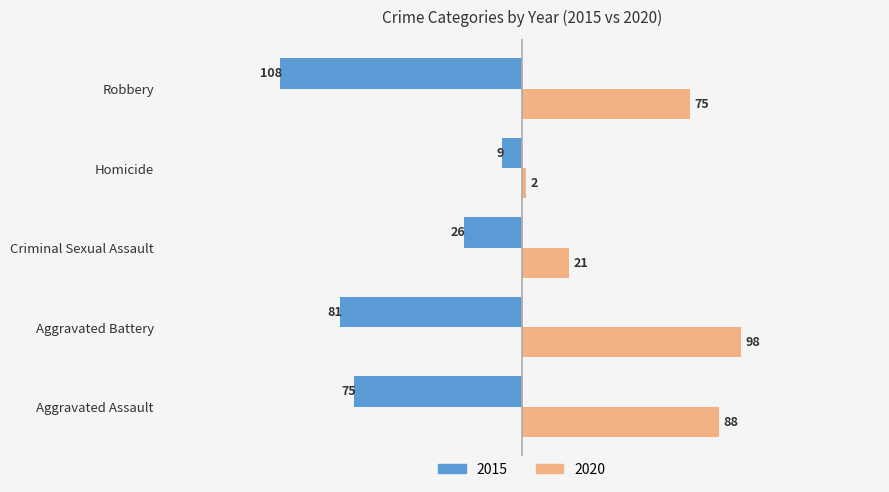

True or false: 2020 has a value of 88 at Aggravated Assault.

True